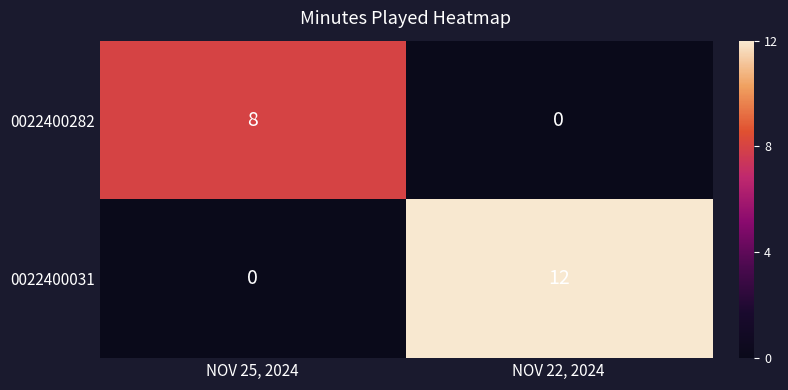

At which category is the sum across all series the highest?

NOV 22, 2024